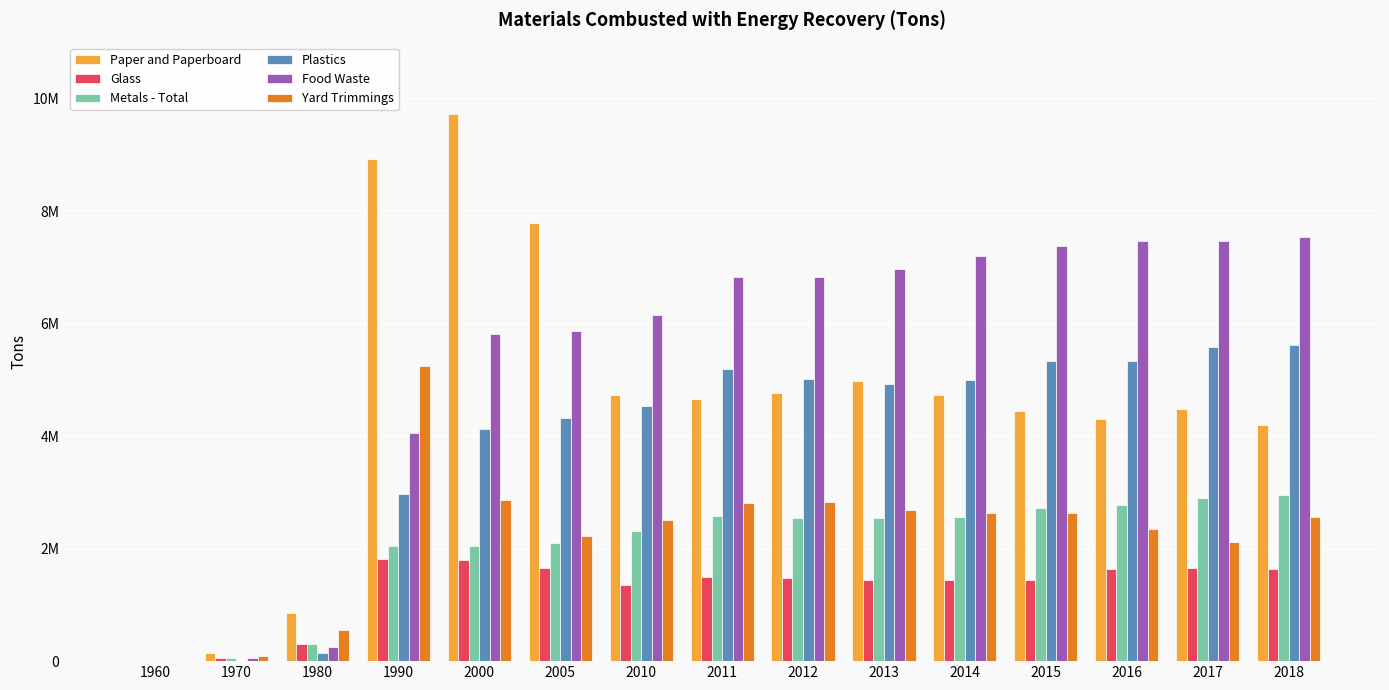

At how many categories does at least one series exceed 2023228?

12